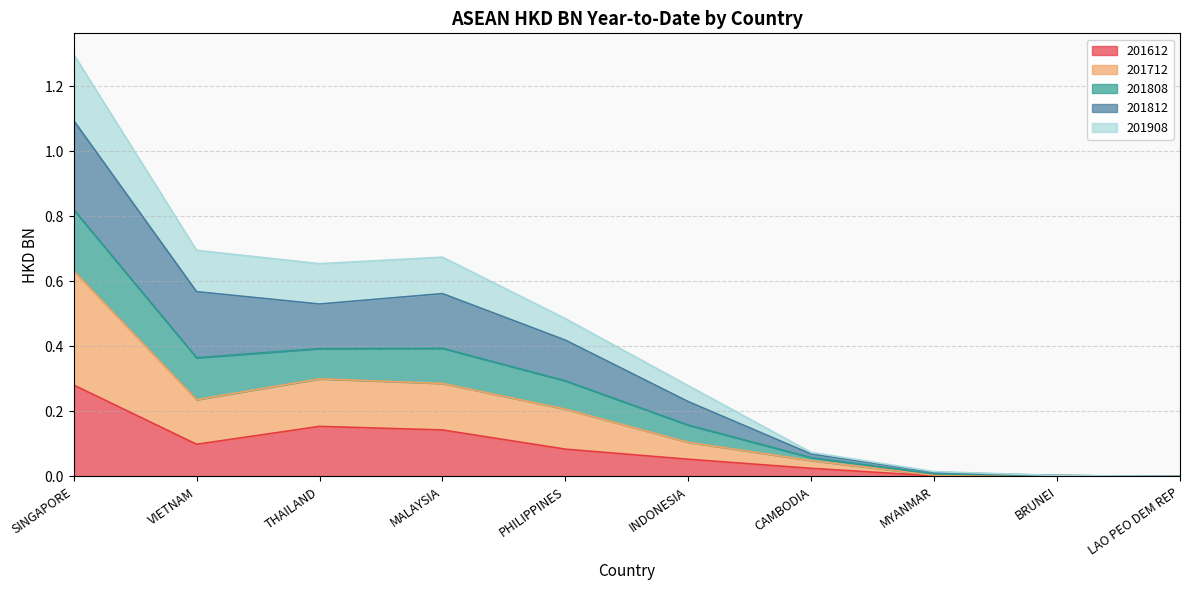

Does the chart display data point markers on the line(s)?

No